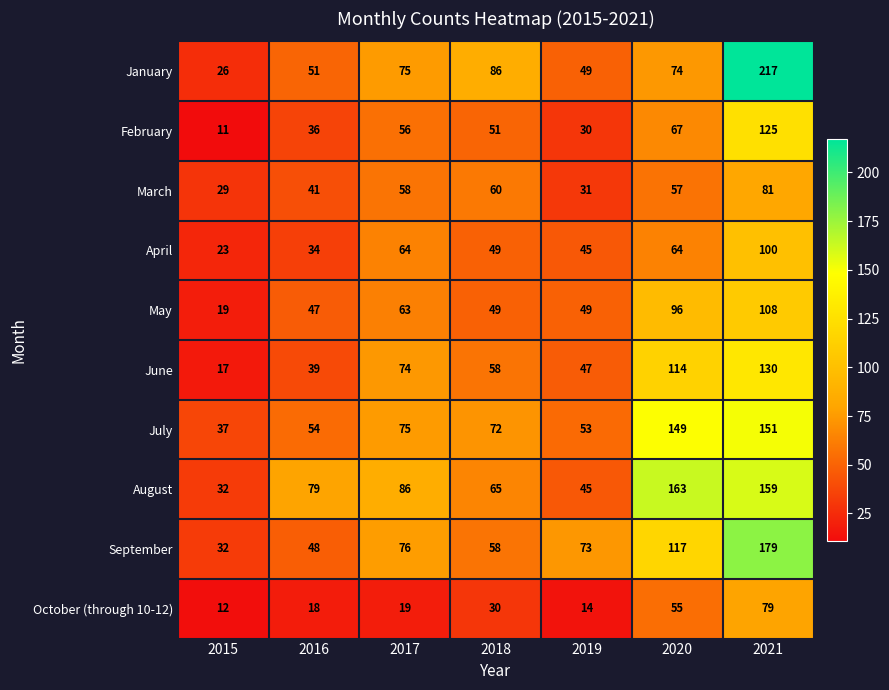

Between 2015 and 2018, which series saw the biggest shift?

January